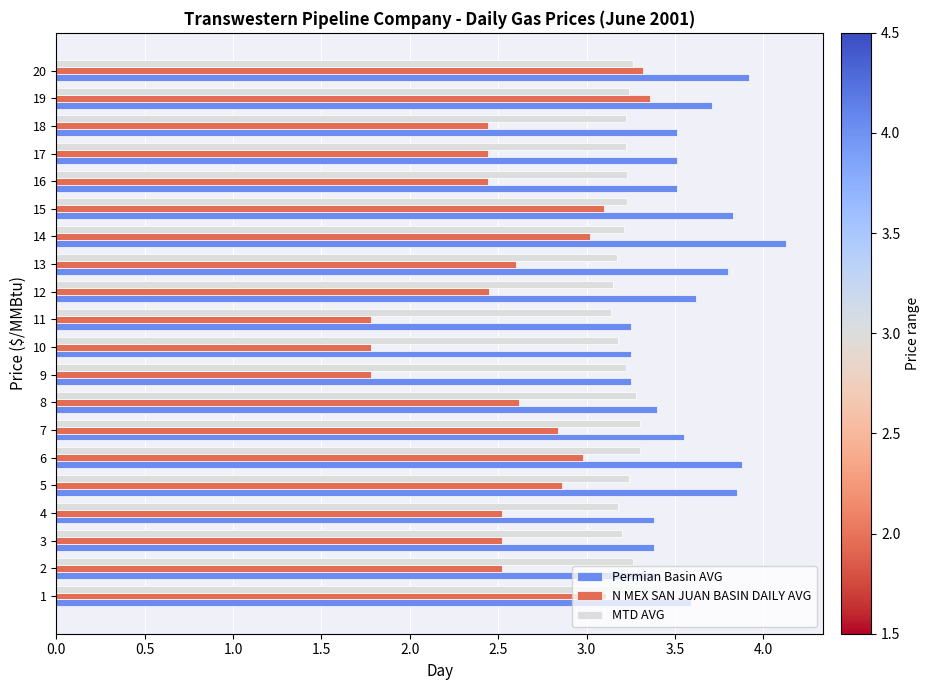

The value of N MEX SAN JUAN BASIN DAILY AVG at 14 is 3.0. True or false?

True